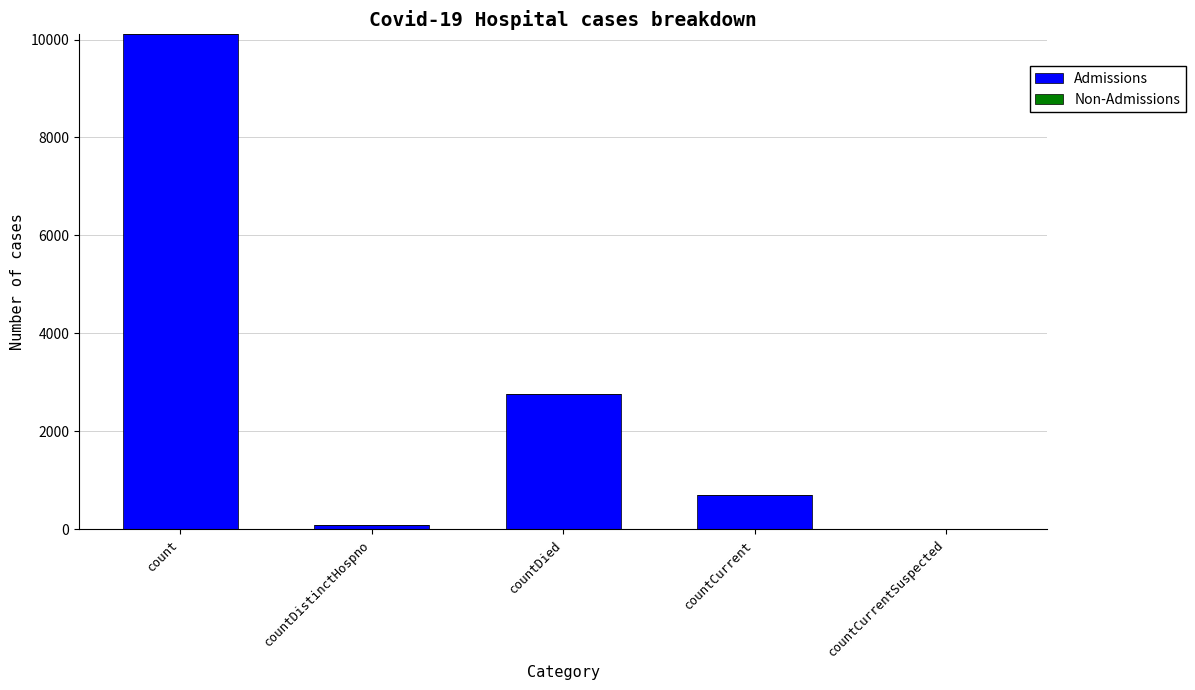

What is the greatest value displayed?

10107